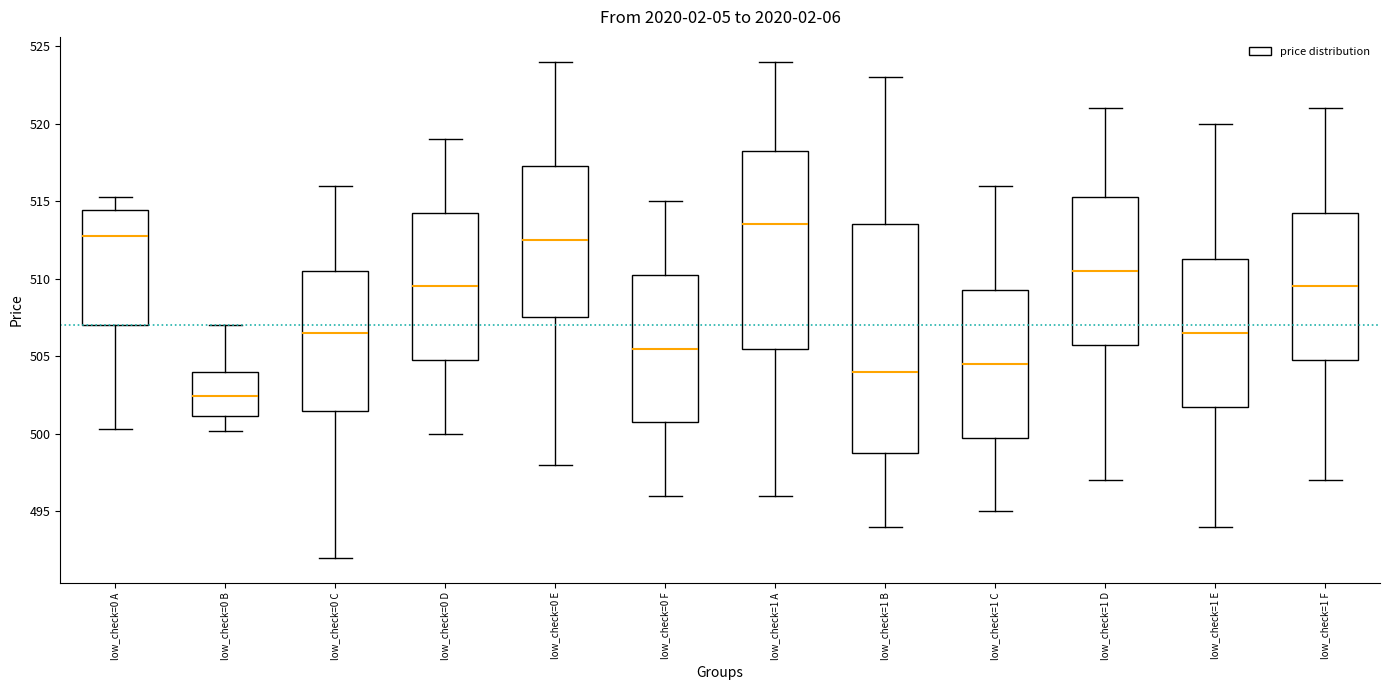

Reading left to right, read every box against the y-axis: the position of its median line, the range the box covers, and the ends of its whiskers. The values are not printed on the chart, so give them approximately, as read against the axis.

low_check=0 A: median 513.0, box 507.0 to 514.5, whiskers 500.5 to 515.5
low_check=0 B: median 502.5, box 501.0 to 504.0, whiskers 500.0 to 507.0
low_check=0 C: median 506.5, box 501.5 to 510.5, whiskers 492.0 to 516.0
low_check=0 D: median 509.5, box 505.0 to 514.5, whiskers 500.0 to 519.0
low_check=0 E: median 512.5, box 507.5 to 517.5, whiskers 498.0 to 524.0
low_check=0 F: median 505.5, box 501.0 to 510.5, whiskers 496.0 to 515.0
low_check=1 A: median 513.5, box 505.5 to 518.5, whiskers 496.0 to 524.0
low_check=1 B: median 504.0, box 499.0 to 513.5, whiskers 494.0 to 523.0
low_check=1 C: median 504.5, box 500.0 to 509.5, whiskers 495.0 to 516.0
low_check=1 D: median 510.5, box 506.0 to 515.5, whiskers 497.0 to 521.0
low_check=1 E: median 506.5, box 502.0 to 511.5, whiskers 494.0 to 520.0
low_check=1 F: median 509.5, box 505.0 to 514.5, whiskers 497.0 to 521.0